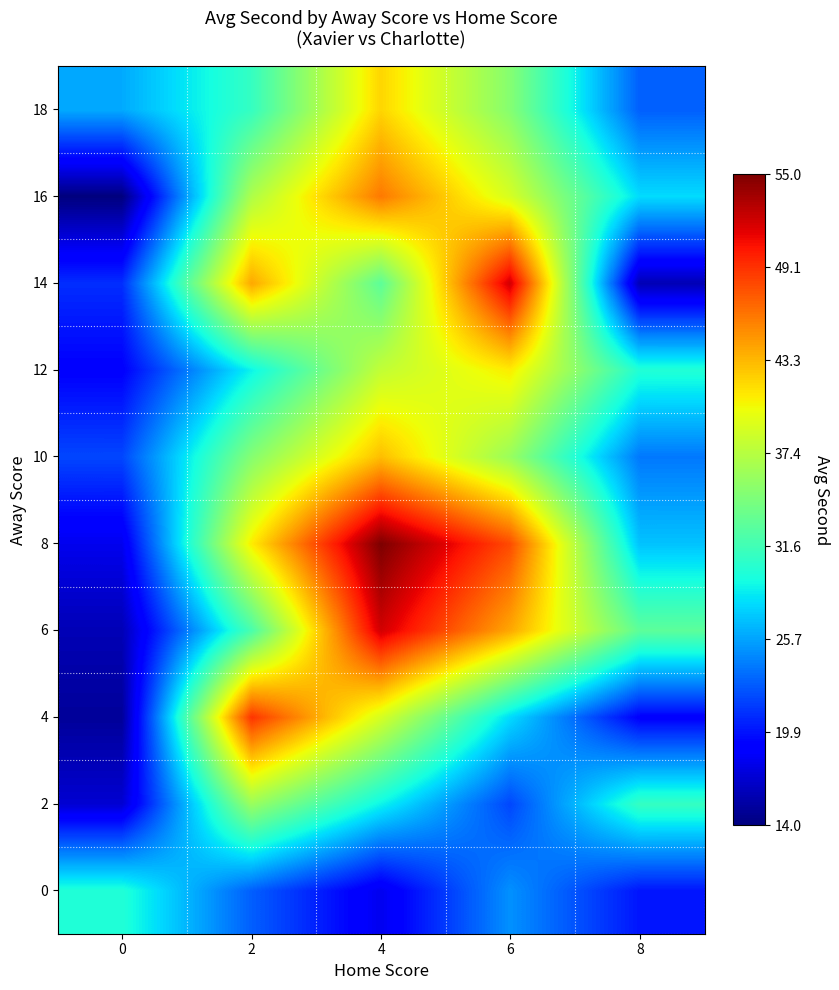

Reading left to right, list all the values displayed in this chart.

0: 0=30	2=23	4=18	6=25	8=20
2: 0=17	2=36	4=29	6=22	8=31
4: 0=15	2=49	4=39	6=28	8=19
6: 0=16	2=32	4=52	6=44	8=33
8: 0=18	2=41	4=55	6=48	8=27
10: 0=22	2=35	4=43	6=36	8=24
12: 0=19	2=29	4=38	6=41	8=30
14: 0=21	2=44	4=33	6=52	8=16
16: 0=14	2=37	4=46	6=39	8=28
18: 0=26	2=31	4=42	6=35	8=23